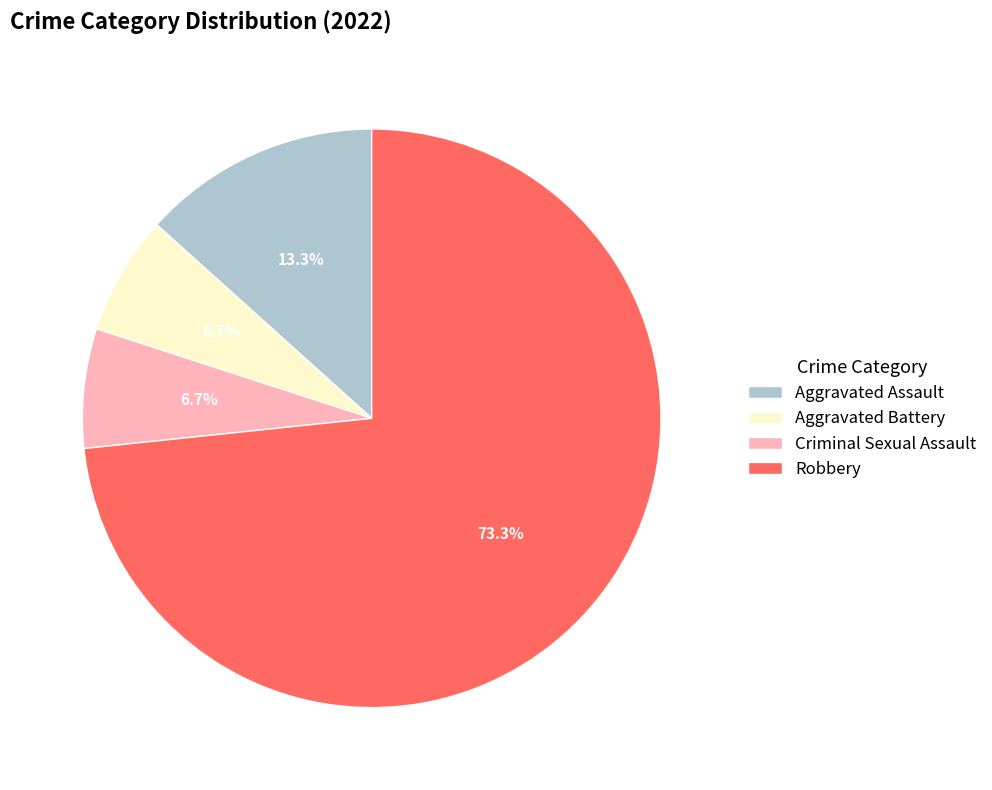

What is the largest slice in the pie chart?

Robbery